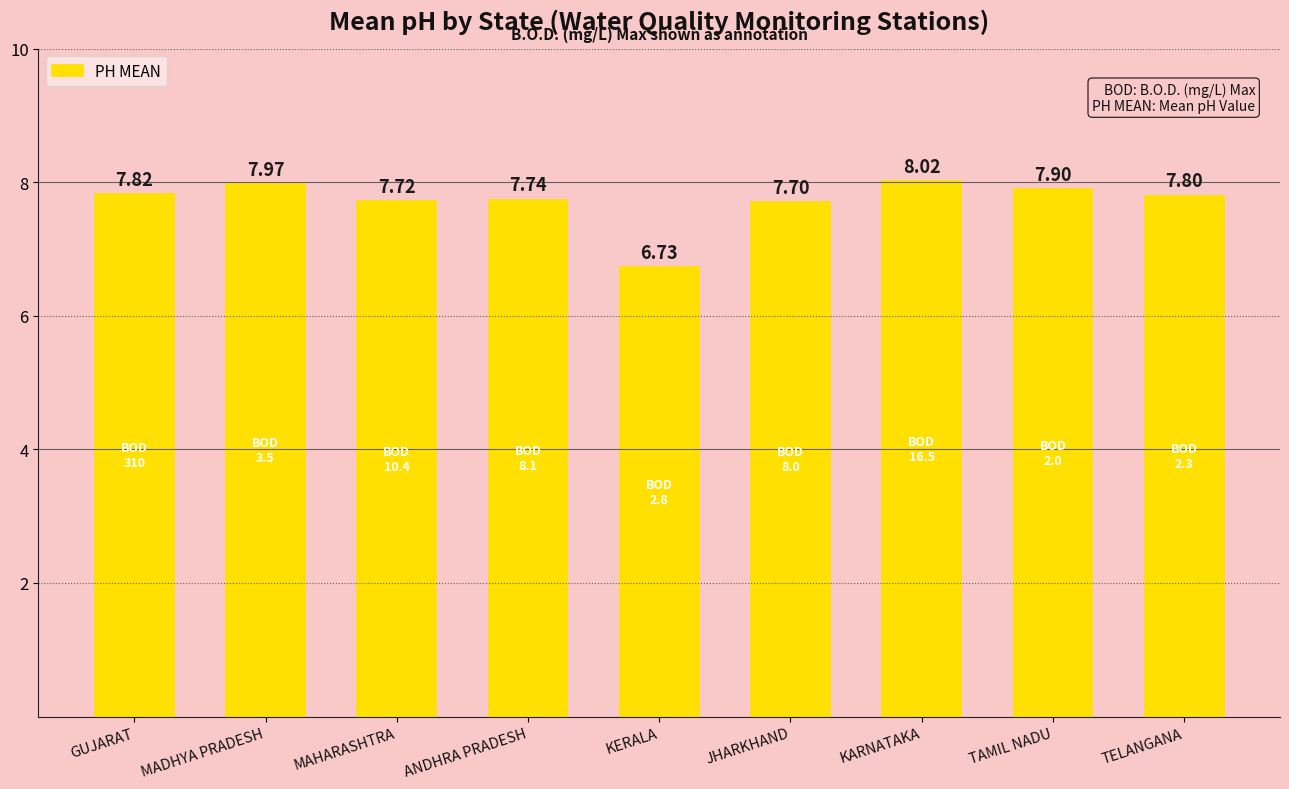

How many distinct data groups are displayed?

1